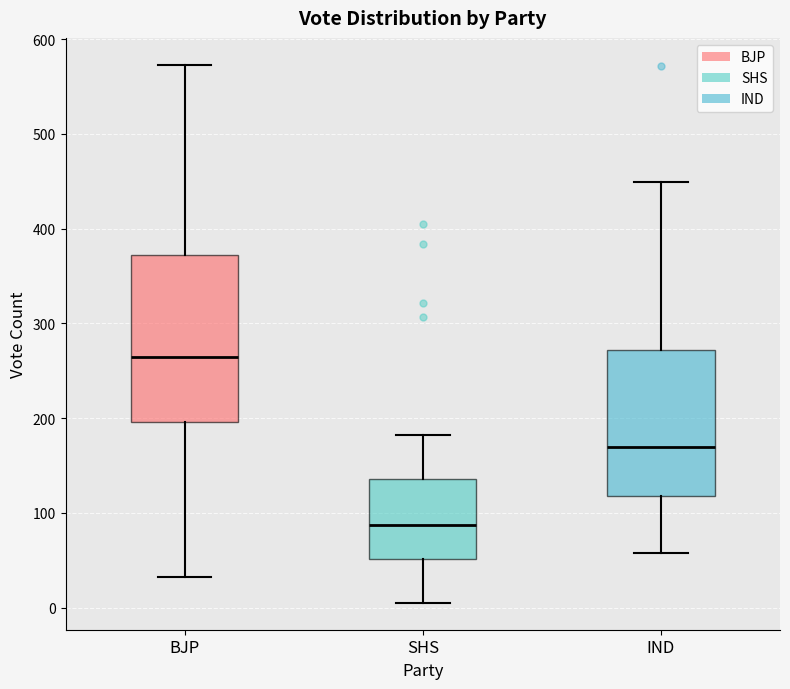

Comparing the boxes themselves (not the whiskers), which one is the tallest?

BJP